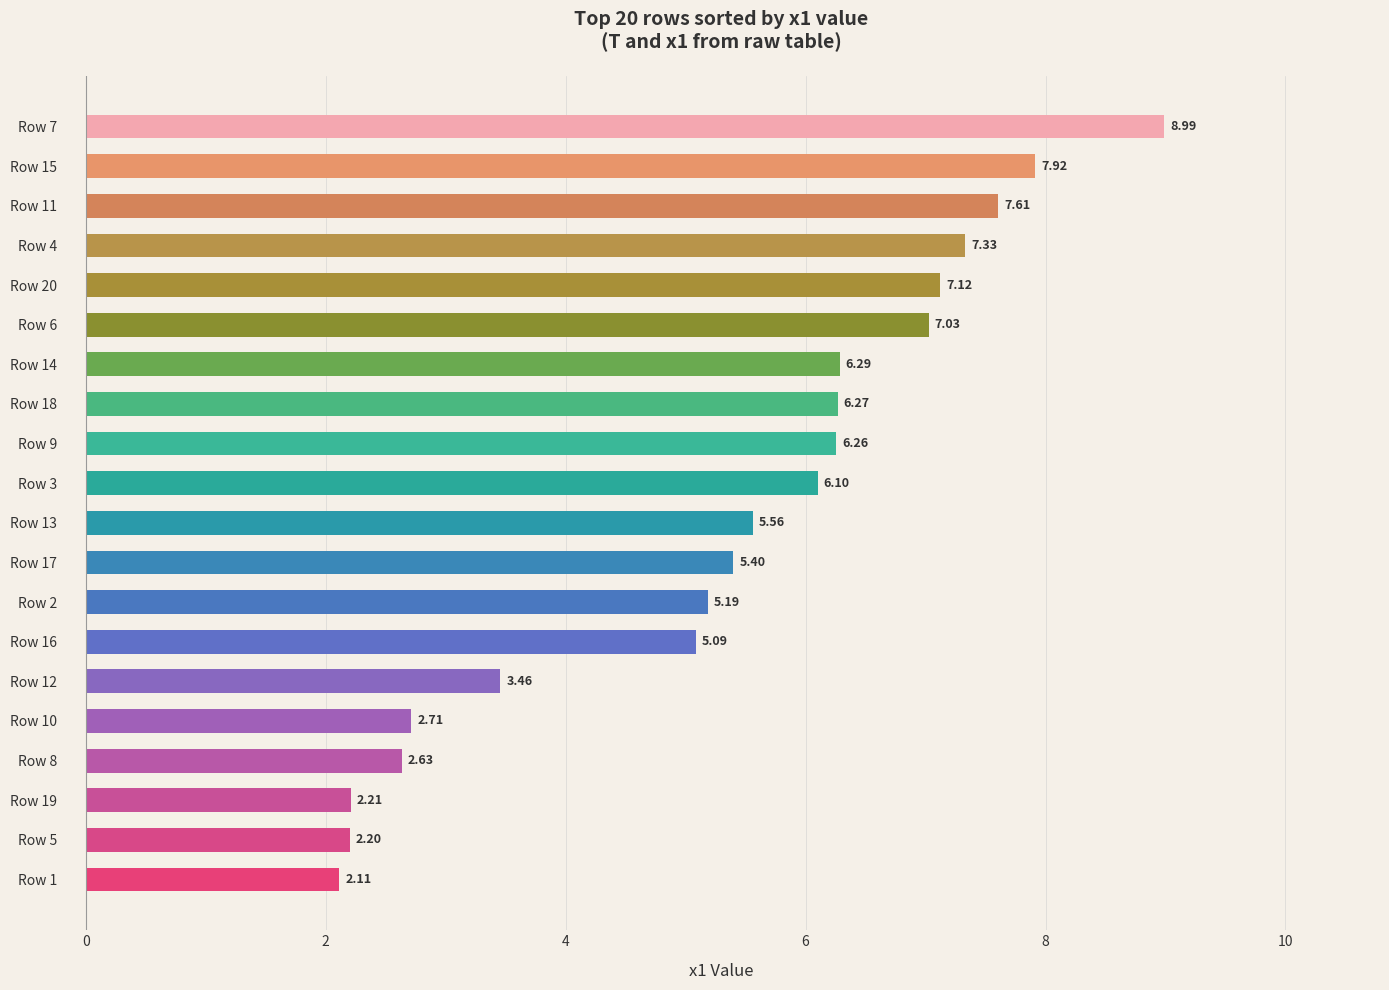

Count the number of values greater than 6.

10